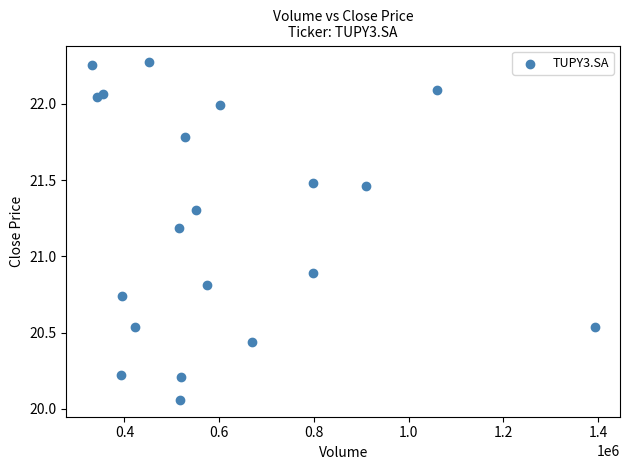

What Y value in the scatter plot is closest to 21?

20.9